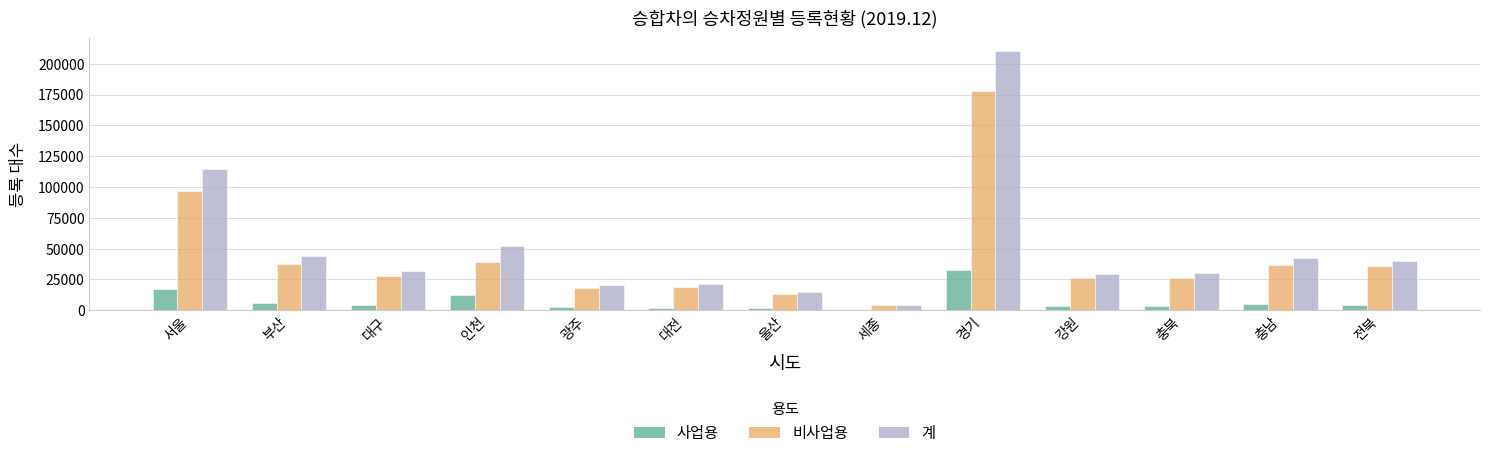

The 비사업용 series shows 27565 at 대구. True or false?

True